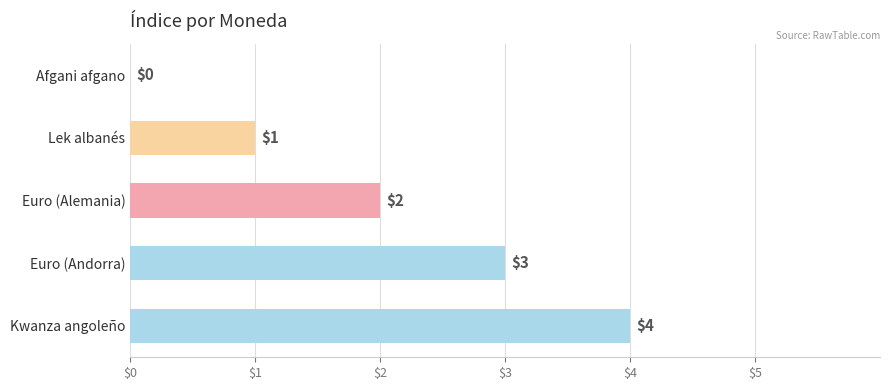

The chart shows a value of 3 at Euro (Andorra). True or false?

True